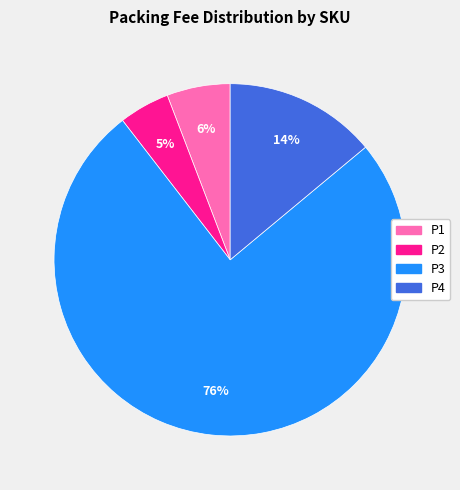

Rank the categories by value from highest to lowest.

P3, P4, P1, P2